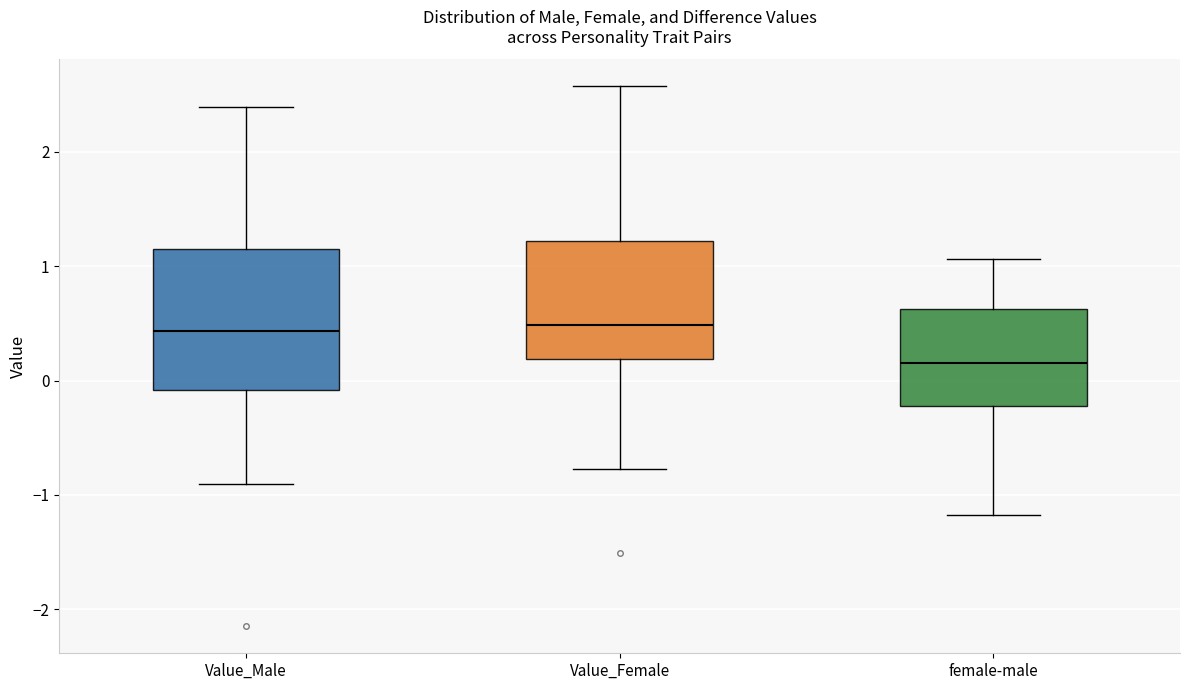

Where does the upper whisker of the box for Value_Male end on the y-axis? The values are not printed on the chart, so give them approximately, as read against the axis.

2.4